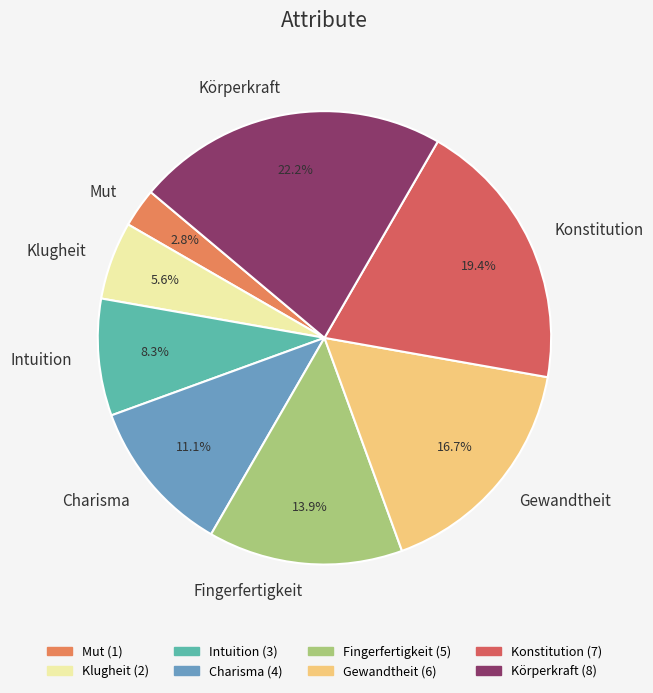

Which has a higher value, Mut or Charisma?

Charisma